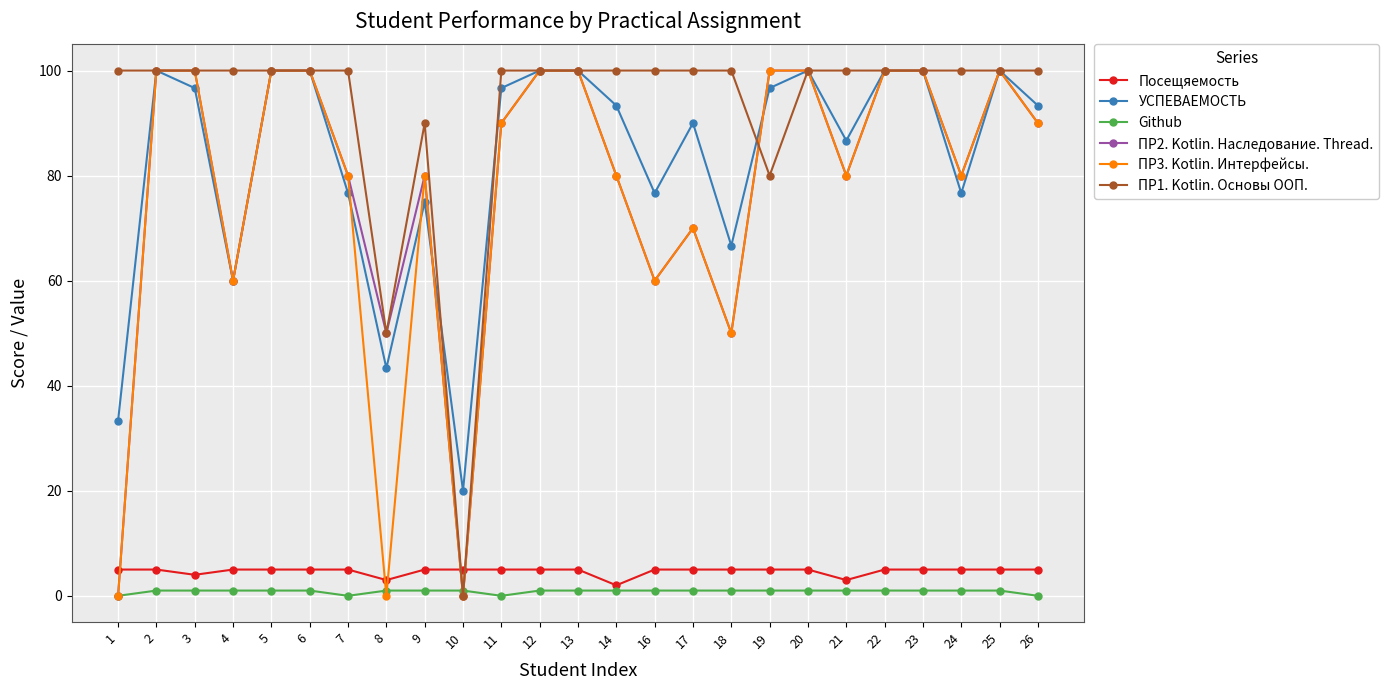

Which series has the largest total across all categories?

ПР1. Kotlin. Основы ООП.